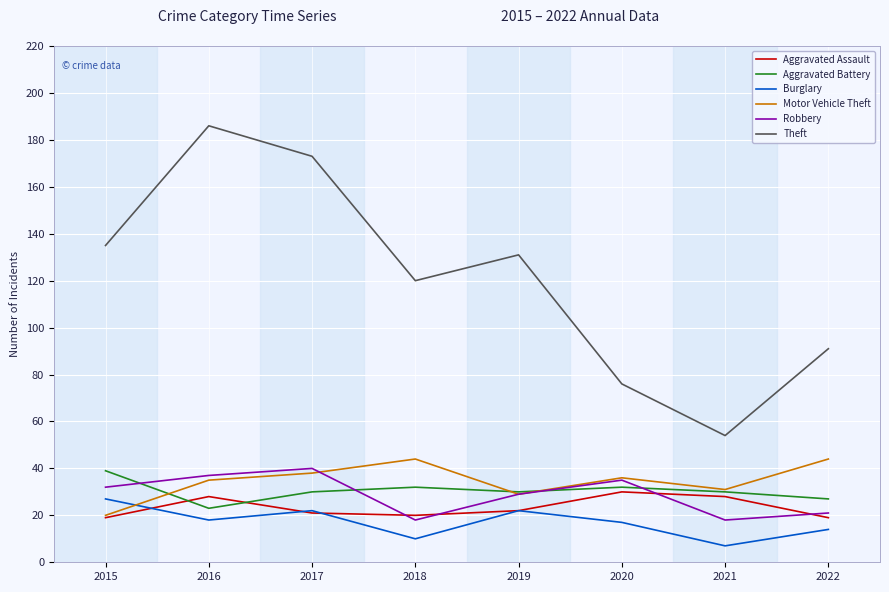

What is the minimum value for Motor Vehicle Theft?

20